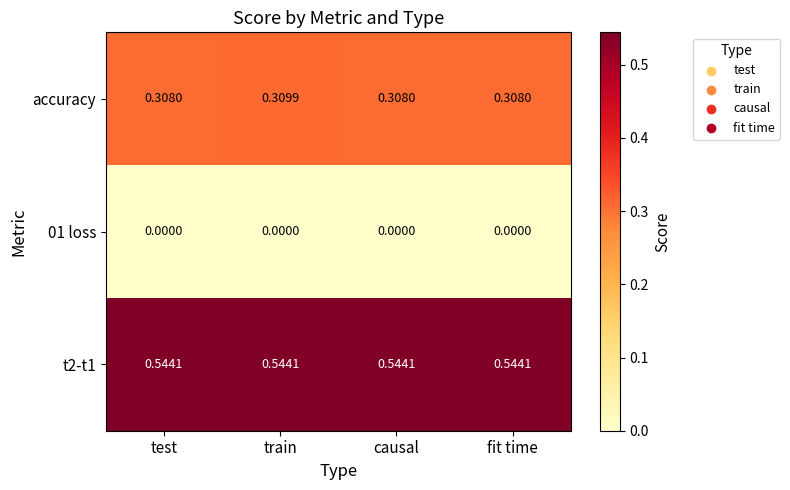

Which series has the largest range (max minus min)?

accuracy